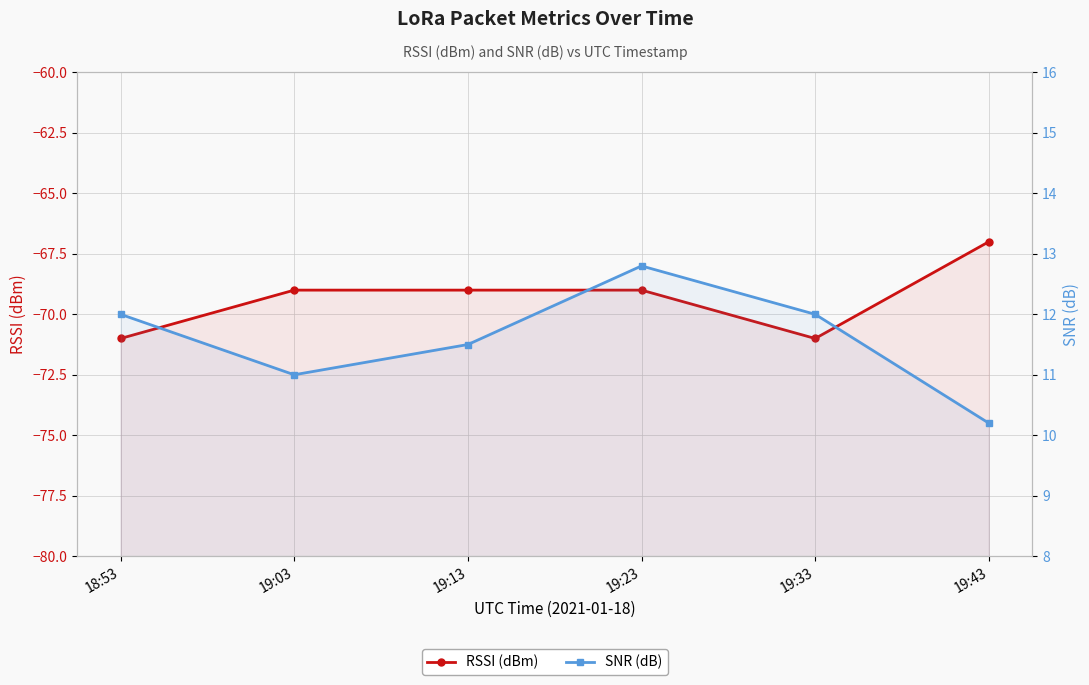

What position from the right is 18:53?

6